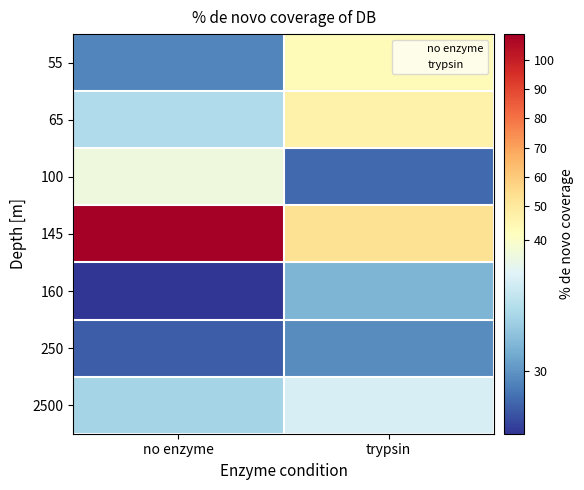

What is the total value across all series at no enzyme?

298.2